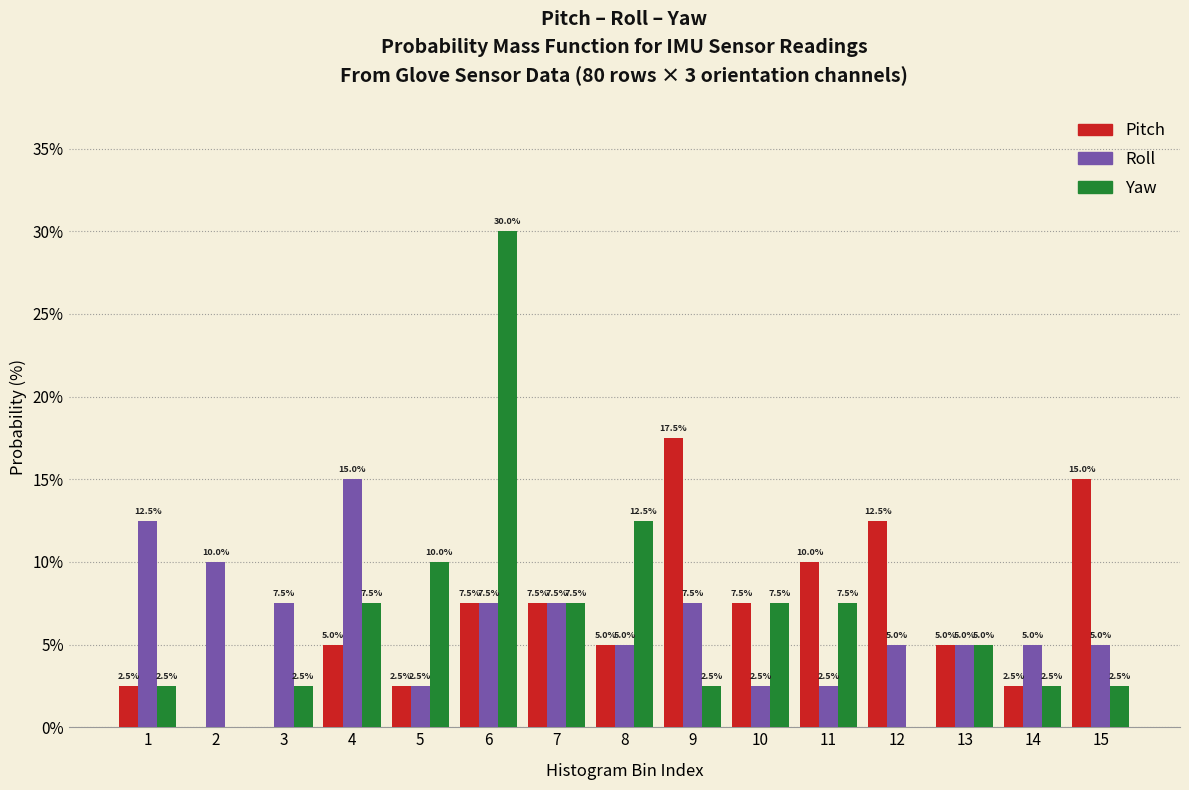

Reading right to left, list all the values displayed in this chart.

Pitch: 15=15.0	14=2.5	13=5.0	12=12.5	11=10.0	10=7.5	9=17.5	8=5.0	7=7.5	6=7.5	5=2.5	4=5.0	3=0.0	2=0.0	1=2.5
Roll: 15=5.0	14=5.0	13=5.0	12=5.0	11=2.5	10=2.5	9=7.5	8=5.0	7=7.5	6=7.5	5=2.5	4=15.0	3=7.5	2=10.0	1=12.5
Yaw: 15=2.5	14=2.5	13=5.0	12=0.0	11=7.5	10=7.5	9=2.5	8=12.5	7=7.5	6=30.0	5=10.0	4=7.5	3=2.5	2=0.0	1=2.5